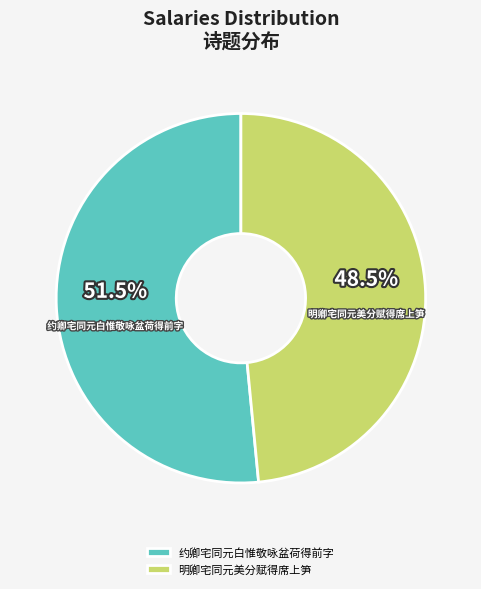

The 明卿宅同元美分赋得席上笋 slice represents 34% of the pie. True or false?

False